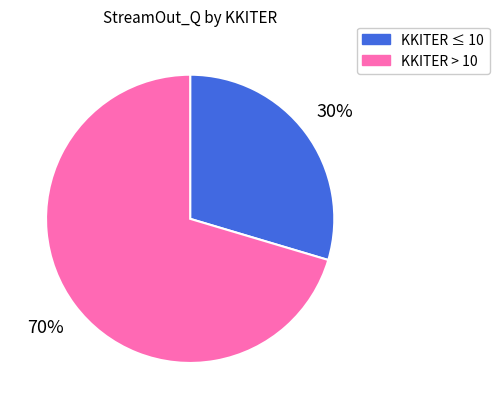

To the nearest percent, what is the average slice percentage?

50%